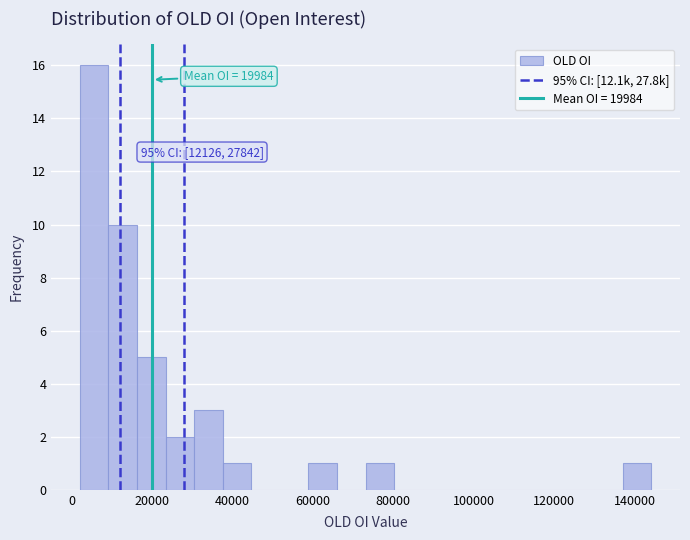

Read against the x-axis, roughly where is the centre of the tallest bar?

6000